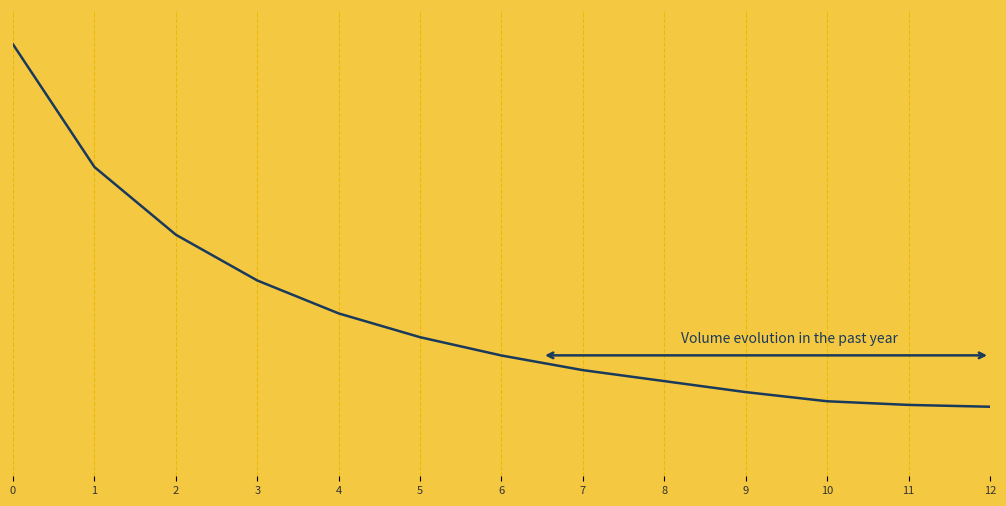

What is the smallest value displayed?

38